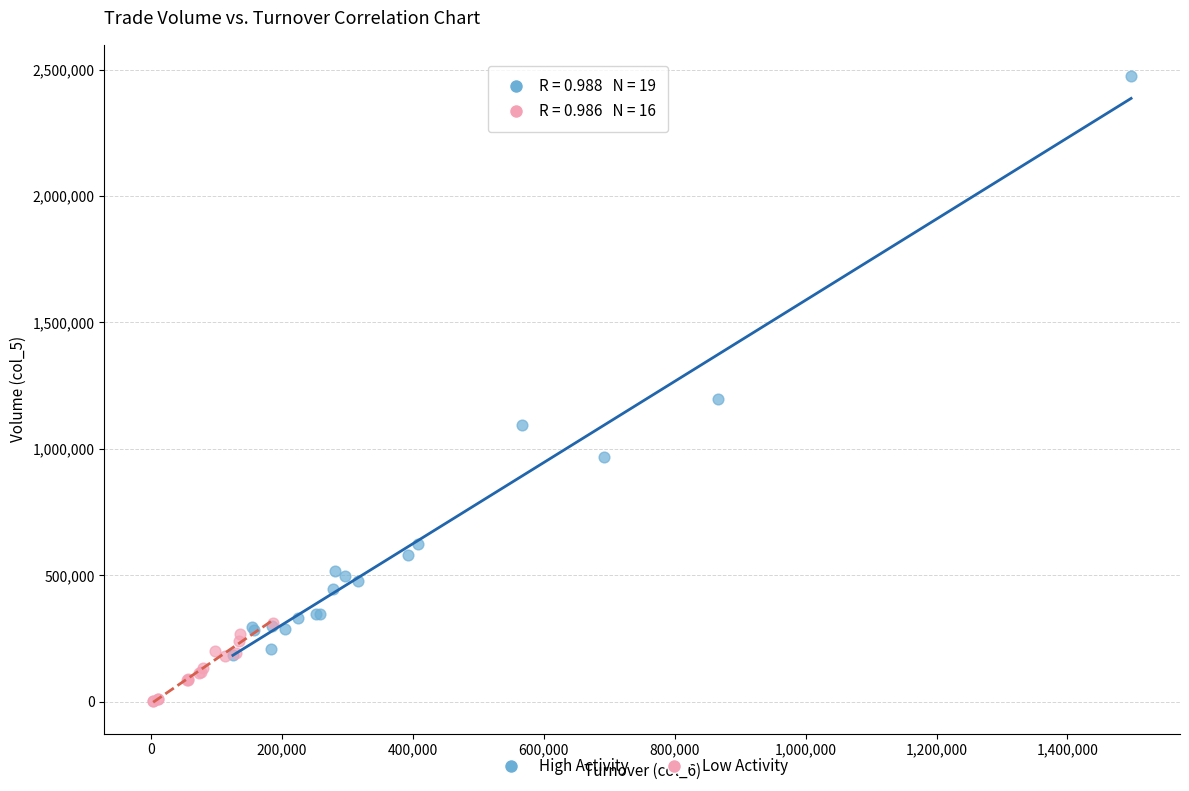

Which series reaches the maximum Y coordinate?

High Activity